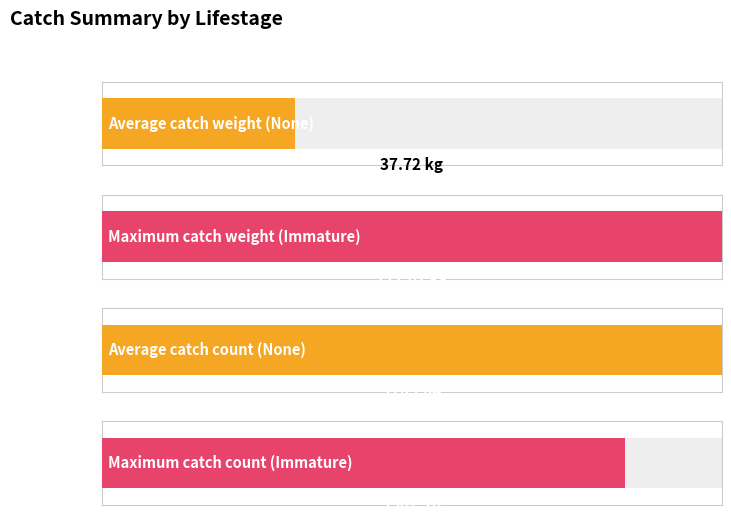

What is the label of the 2nd bar from the right?

Immature